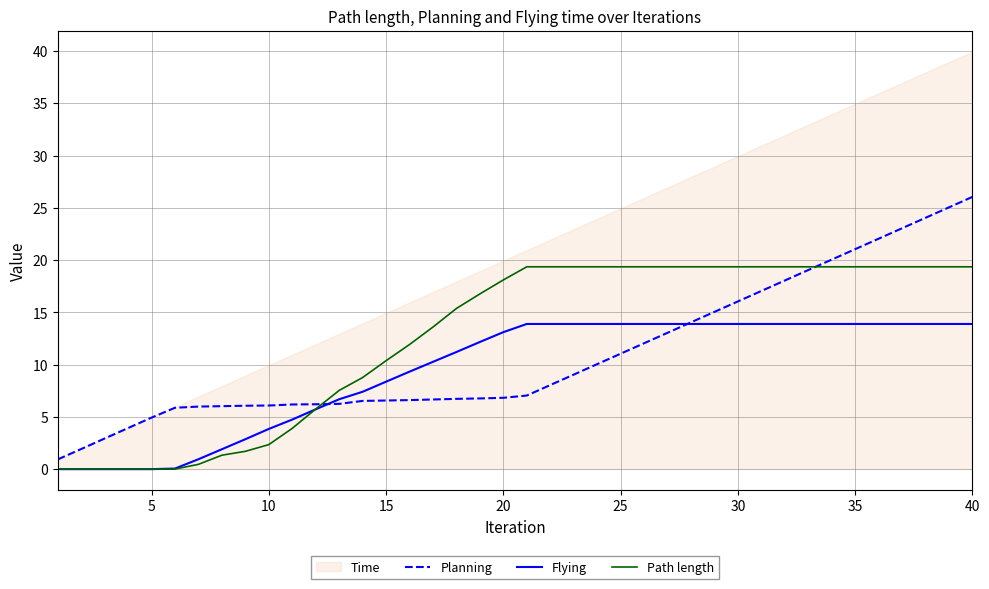

At which label does Planning reach its peak?

40